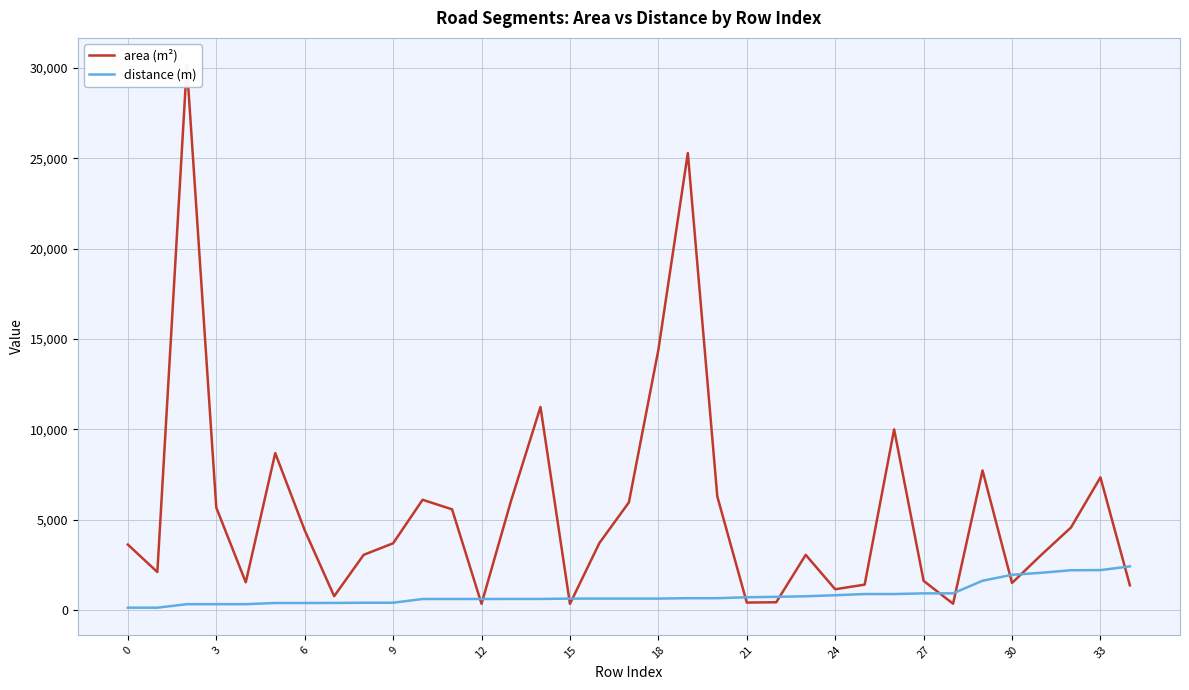

What is the maximum value for area (m²)?

30168